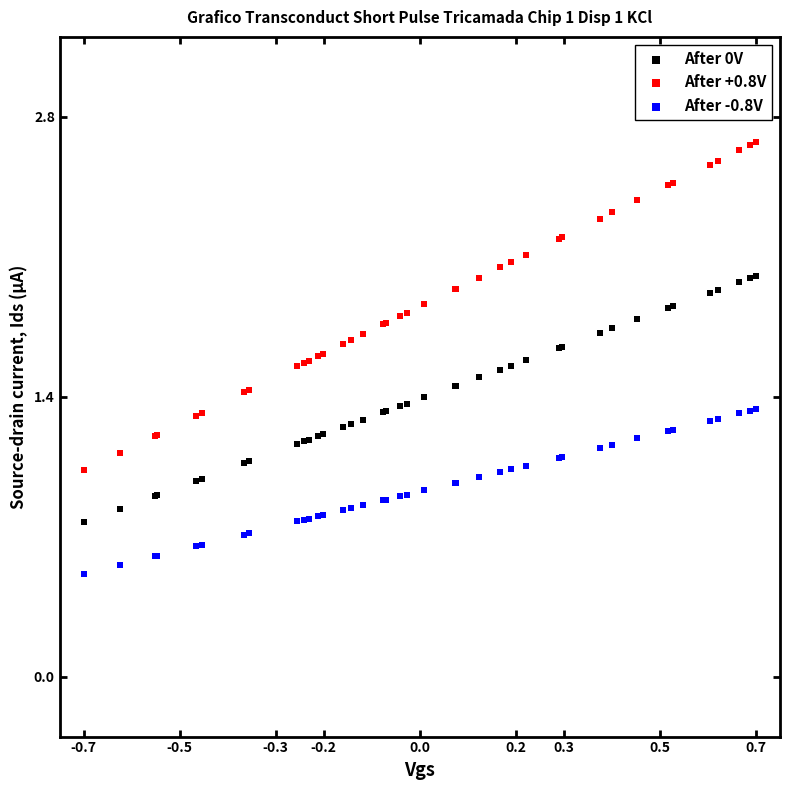

Which series reaches the minimum Y coordinate?

After -0.8V